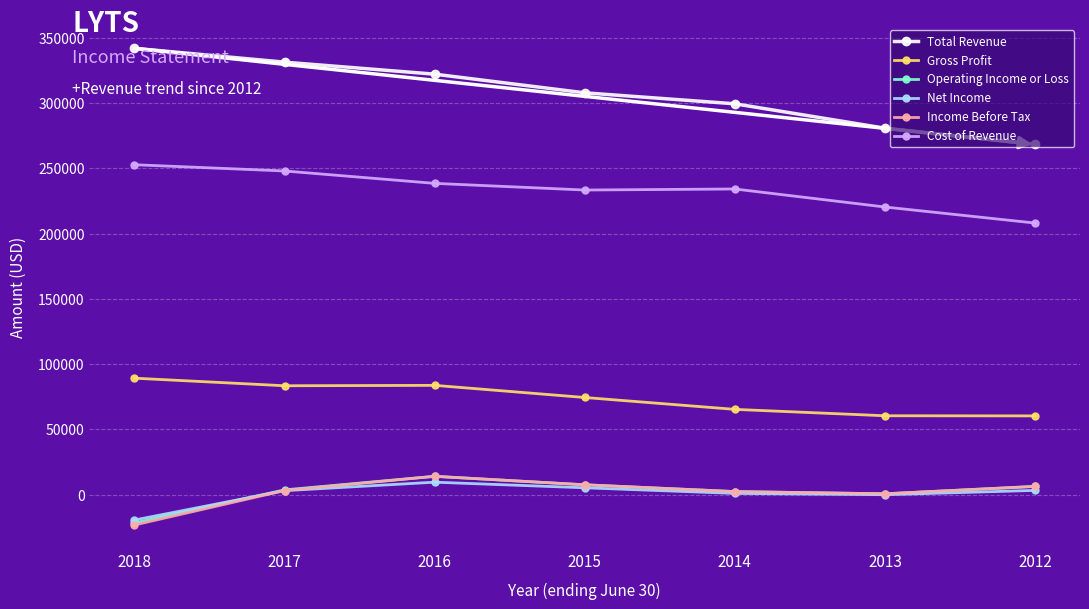

What is the difference between the maximum and second lowest values in the Net Income series?

9600